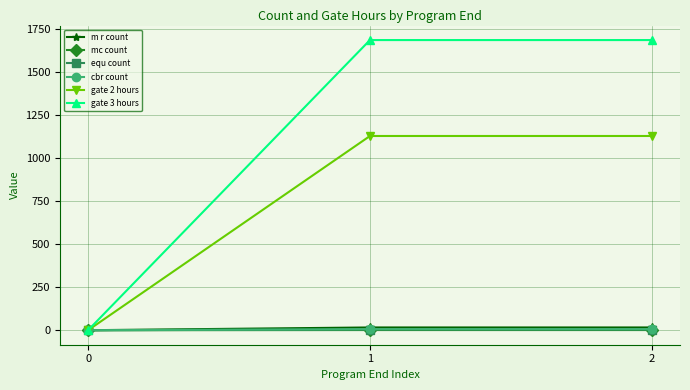

What is the value of the gate 3 hours point at the 3rd from the left?

1684.5